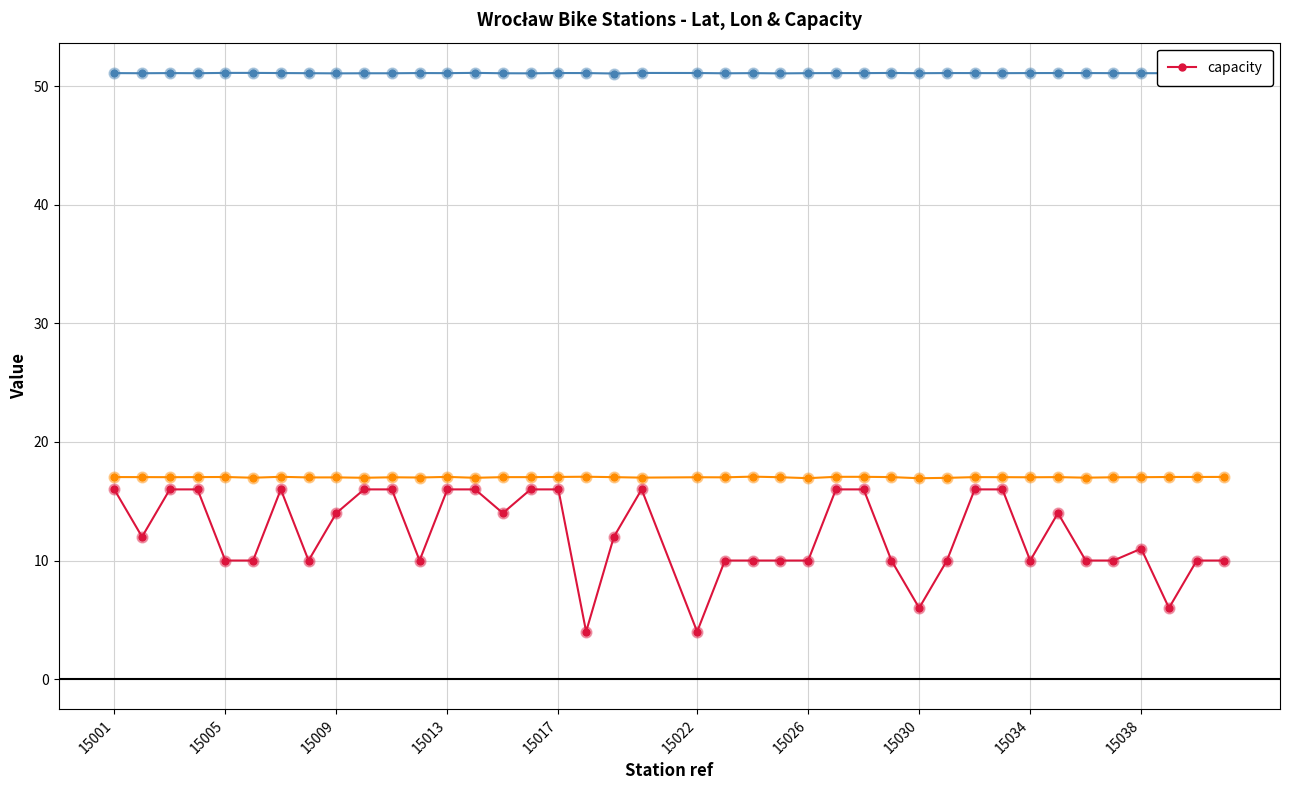

What is the lowest value of the capacity series?

4